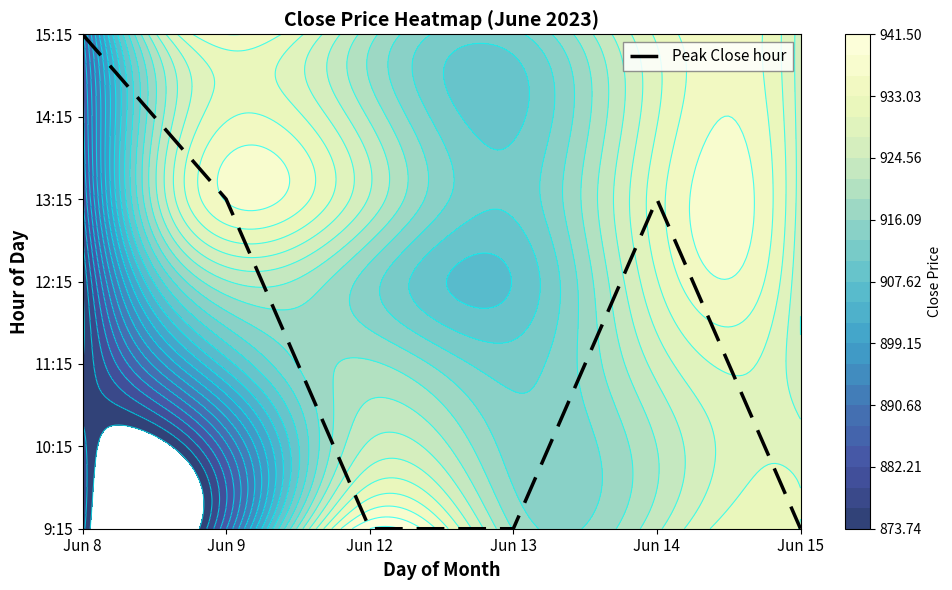

What is the change in value from Jun 8 to Jun 9?

-2